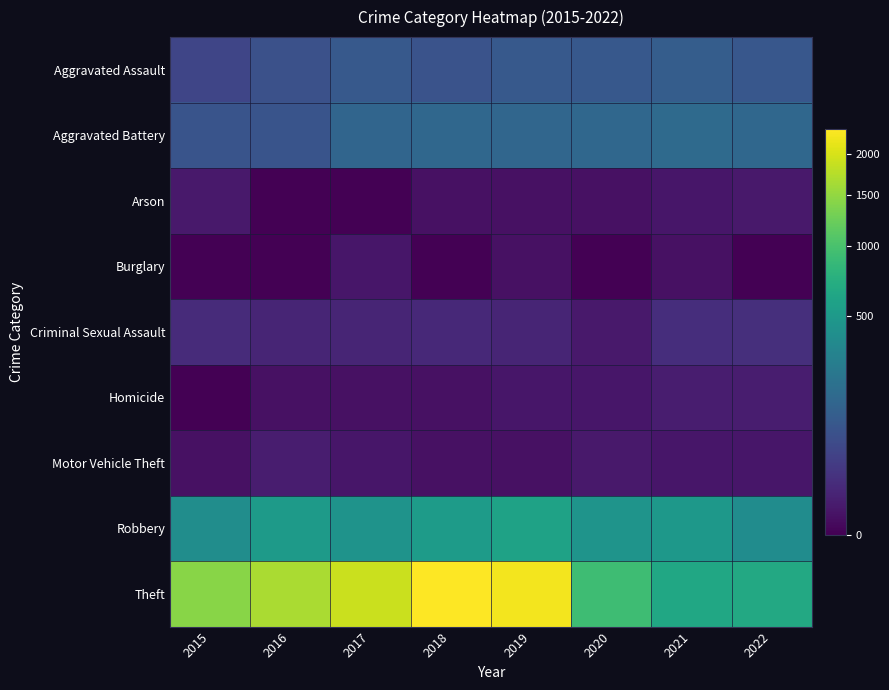

Which series changed the most between 2018 and 2019?

Theft